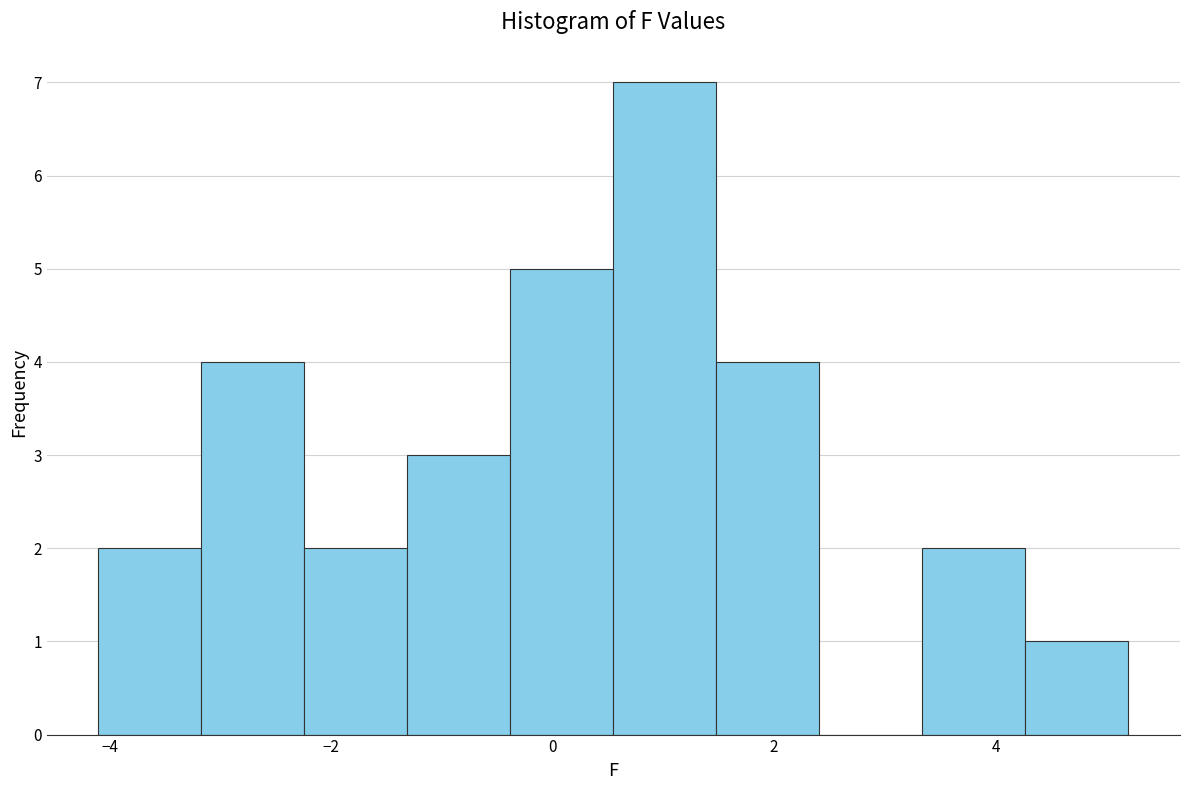

Over which range of the x-axis is the bar tallest?

0.6 to 1.4